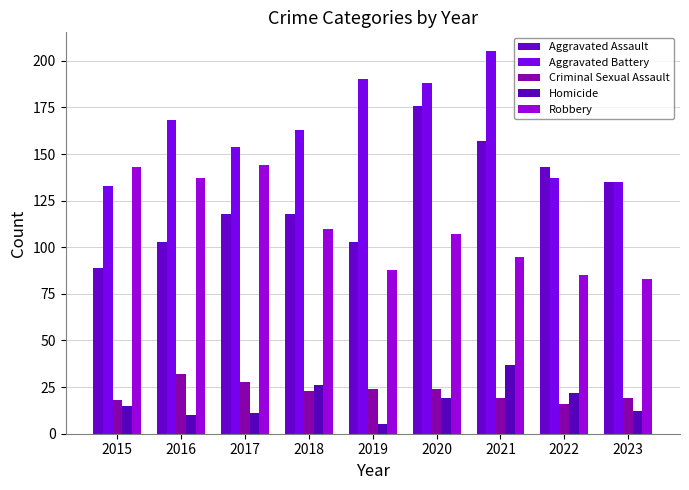

At 2018, list the series in order from largest to smallest.

Aggravated Battery, Aggravated Assault, Robbery, Homicide, Criminal Sexual Assault